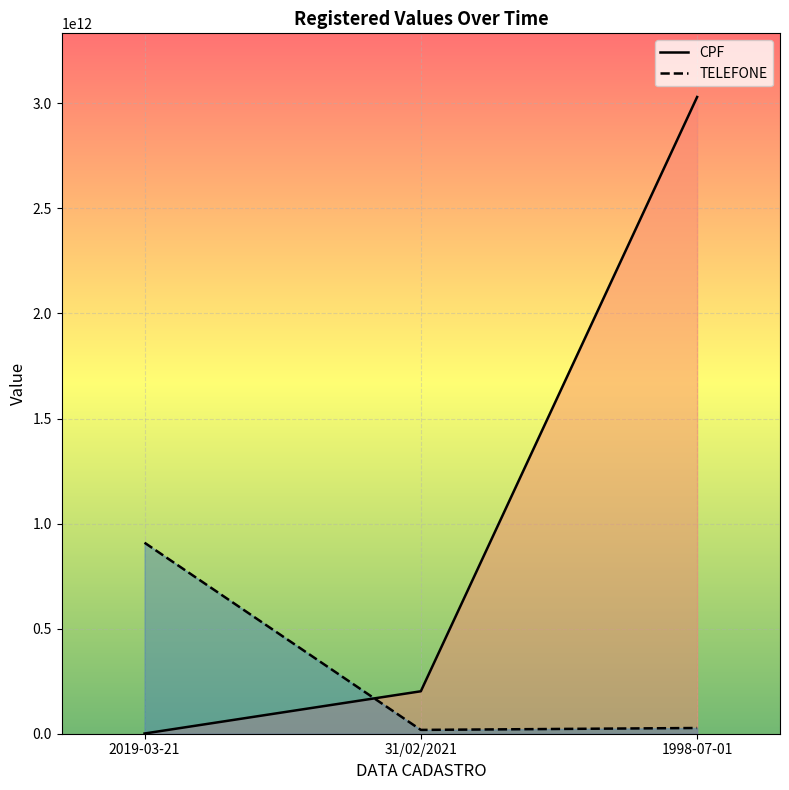

Does the chart display data point markers on the line(s)?

No